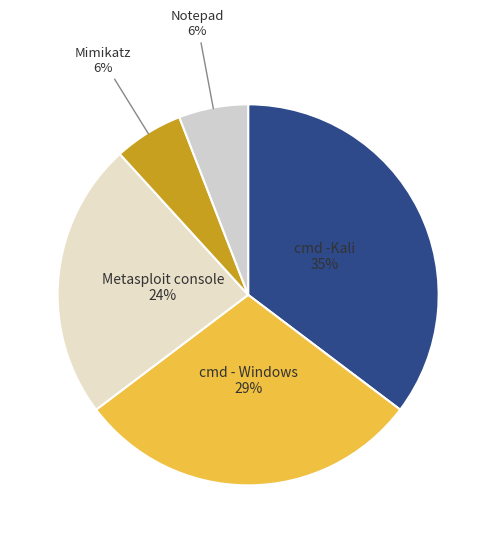

Rank the categories by value from lowest to highest.

Mimikatz, Notepad, Metasploit console, cmd - Windows, cmd -Kali